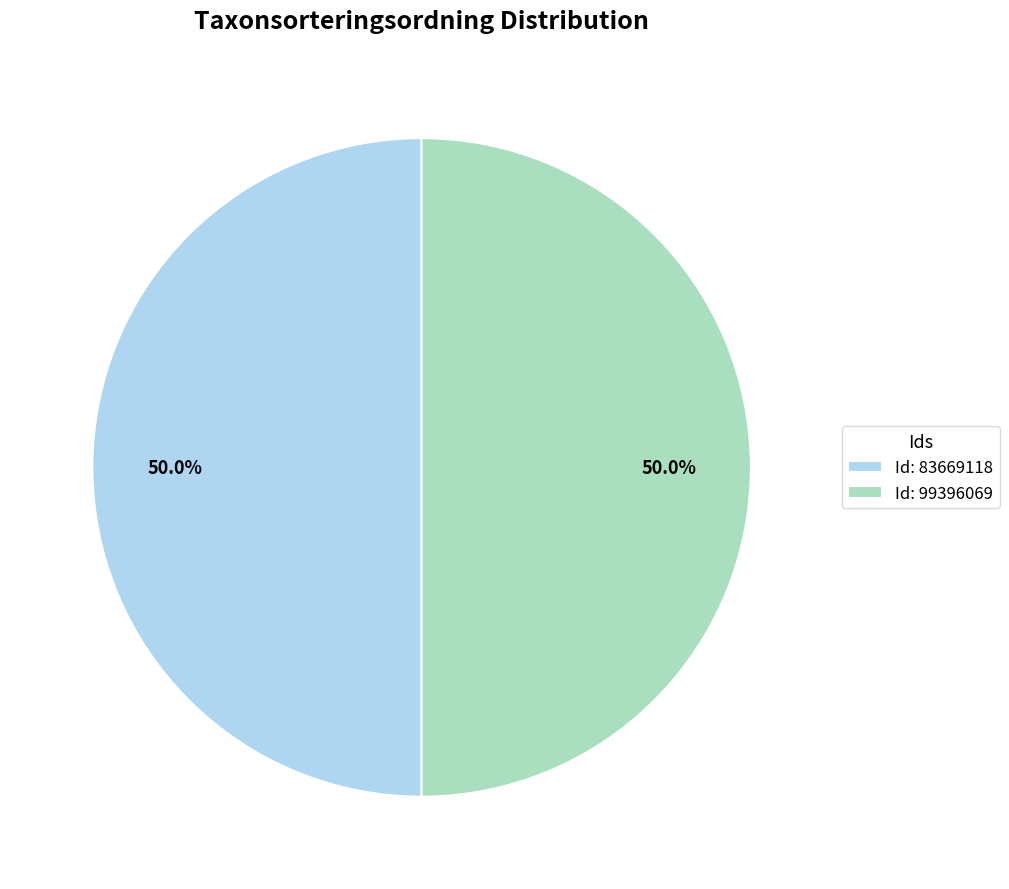

What percentage do Id: 83669118 and Id: 99396069 together represent?

100.0%